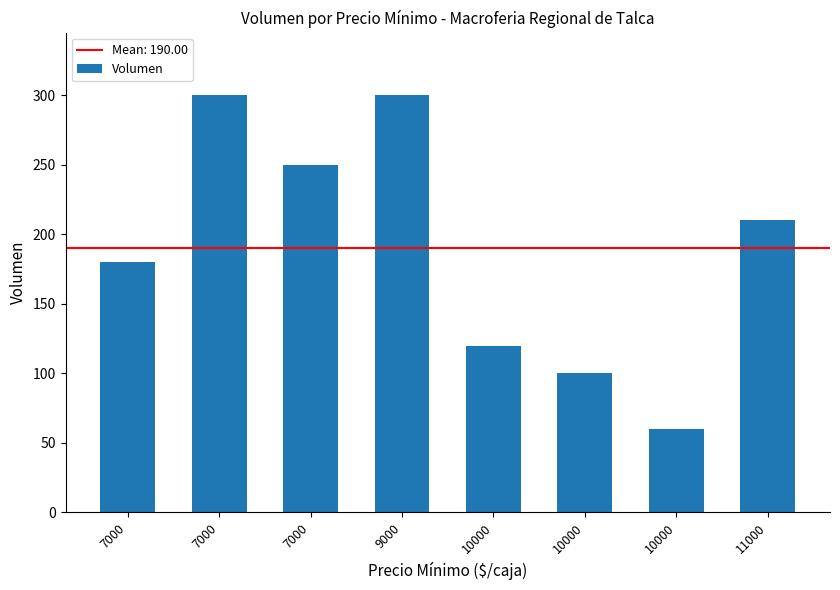

Does the chart contain any negative values?

No